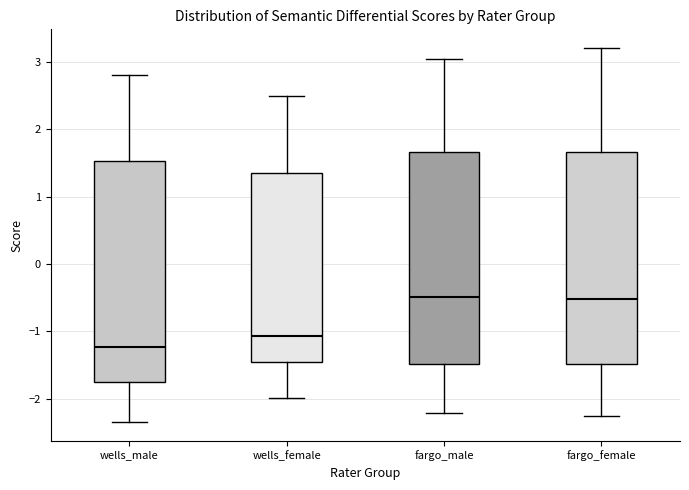

Which box is the tallest, from its lower edge to its upper edge?

wells_male